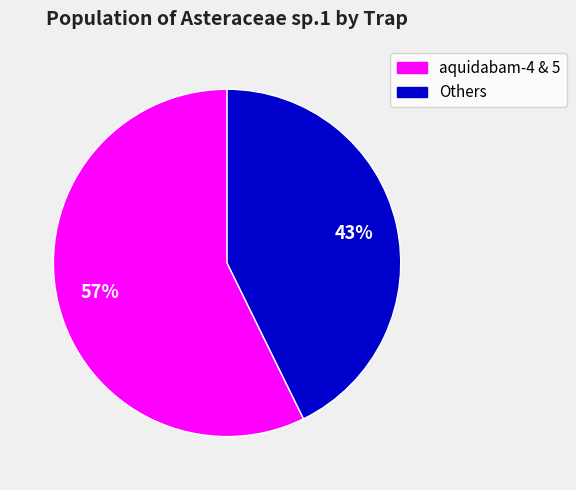

How many segments does this pie chart have?

2